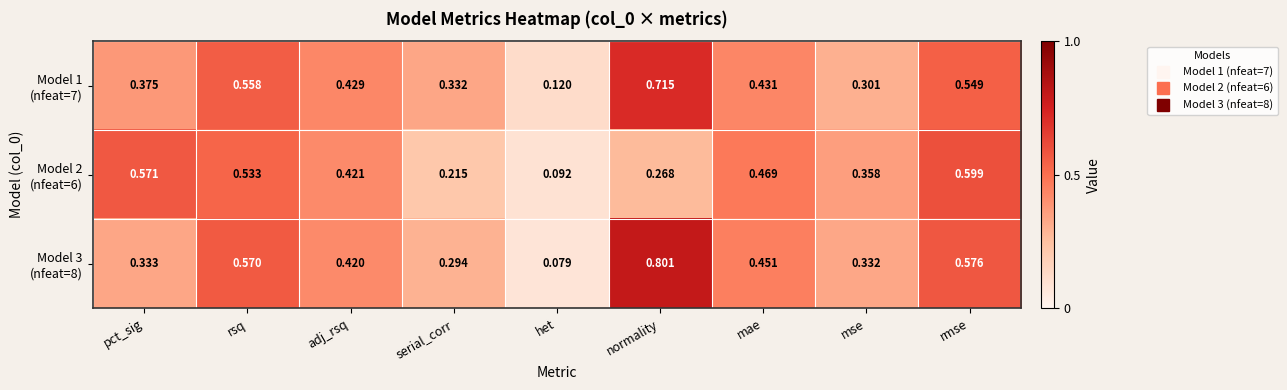

Which category has the highest value across all series?

normality